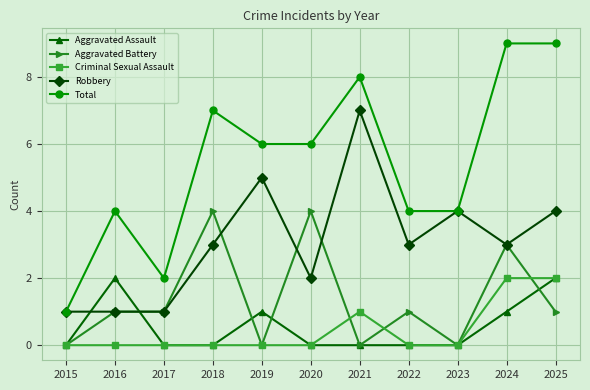

Reading right to left, list all the values displayed in this chart.

Aggravated Assault: 2025=2	2024=1	2023=0	2022=0	2021=0	2020=0	2019=1	2018=0	2017=0	2016=2	2015=0
Aggravated Battery: 2025=1	2024=3	2023=0	2022=1	2021=0	2020=4	2019=0	2018=4	2017=1	2016=1	2015=0
Criminal Sexual Assault: 2025=2	2024=2	2023=0	2022=0	2021=1	2020=0	2019=0	2018=0	2017=0	2016=0	2015=0
Robbery: 2025=4	2024=3	2023=4	2022=3	2021=7	2020=2	2019=5	2018=3	2017=1	2016=1	2015=1
Total: 2025=9	2024=9	2023=4	2022=4	2021=8	2020=6	2019=6	2018=7	2017=2	2016=4	2015=1